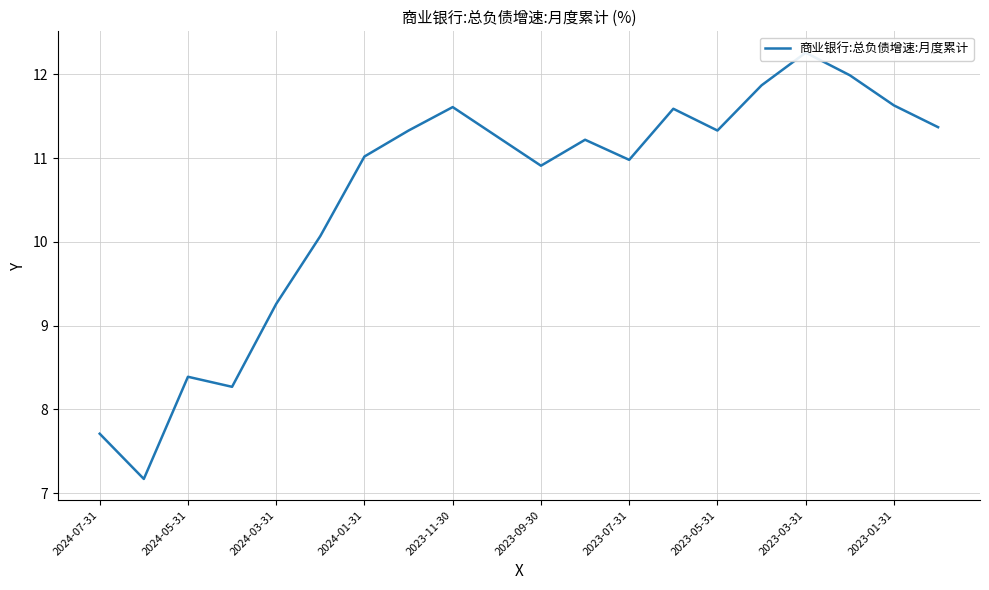

At which category does the chart reach its peak across all series?

2023-03-31